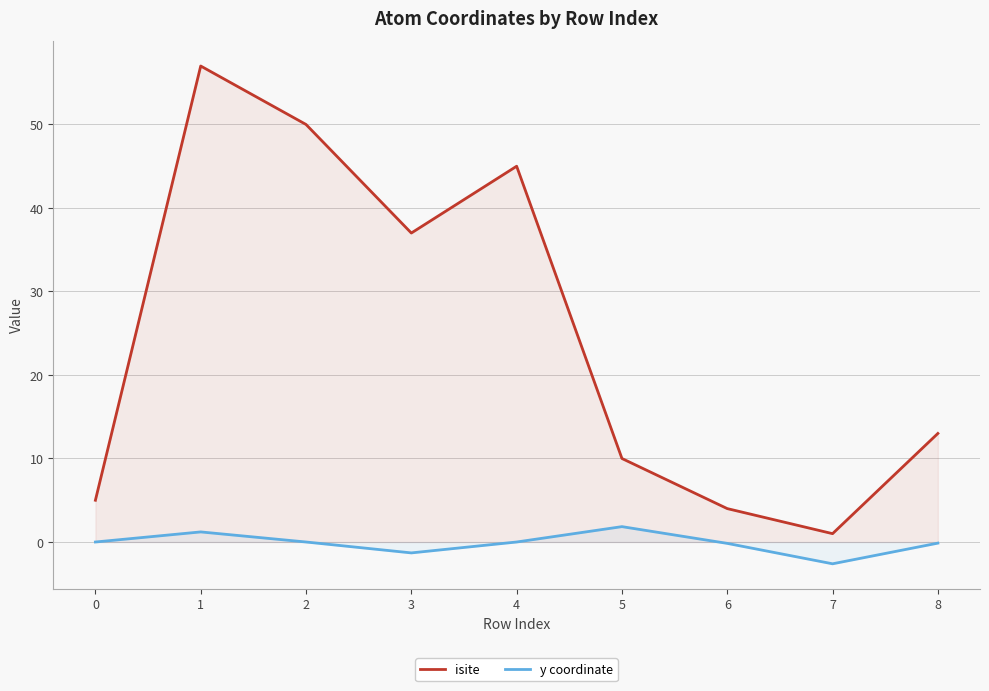

Is it true that isite equals 1.8 at 6?

False